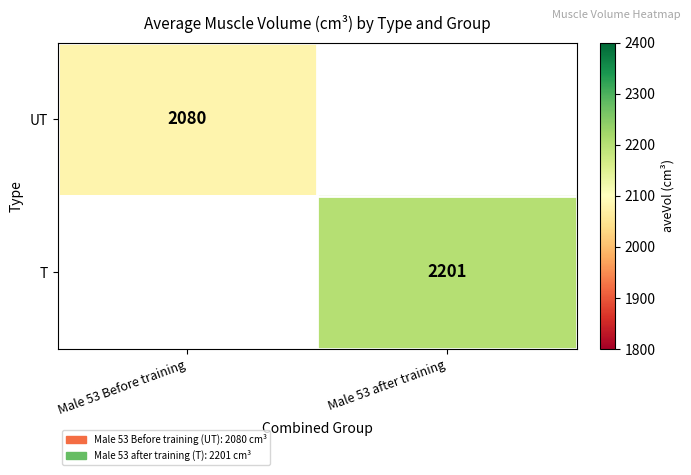

What is the greatest value displayed?

2201.0